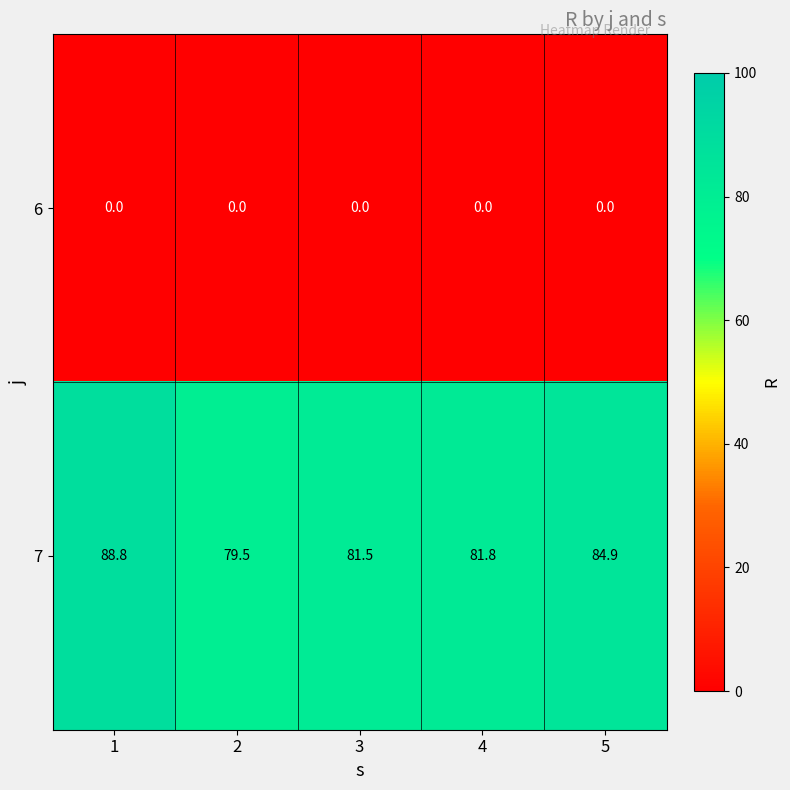

Rank the series by their average value, from lowest to highest.

6, 7